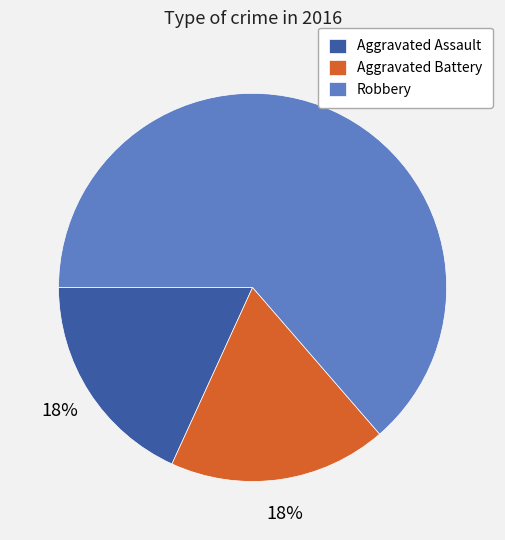

Does Aggravated Battery represent more than half of the total?

No